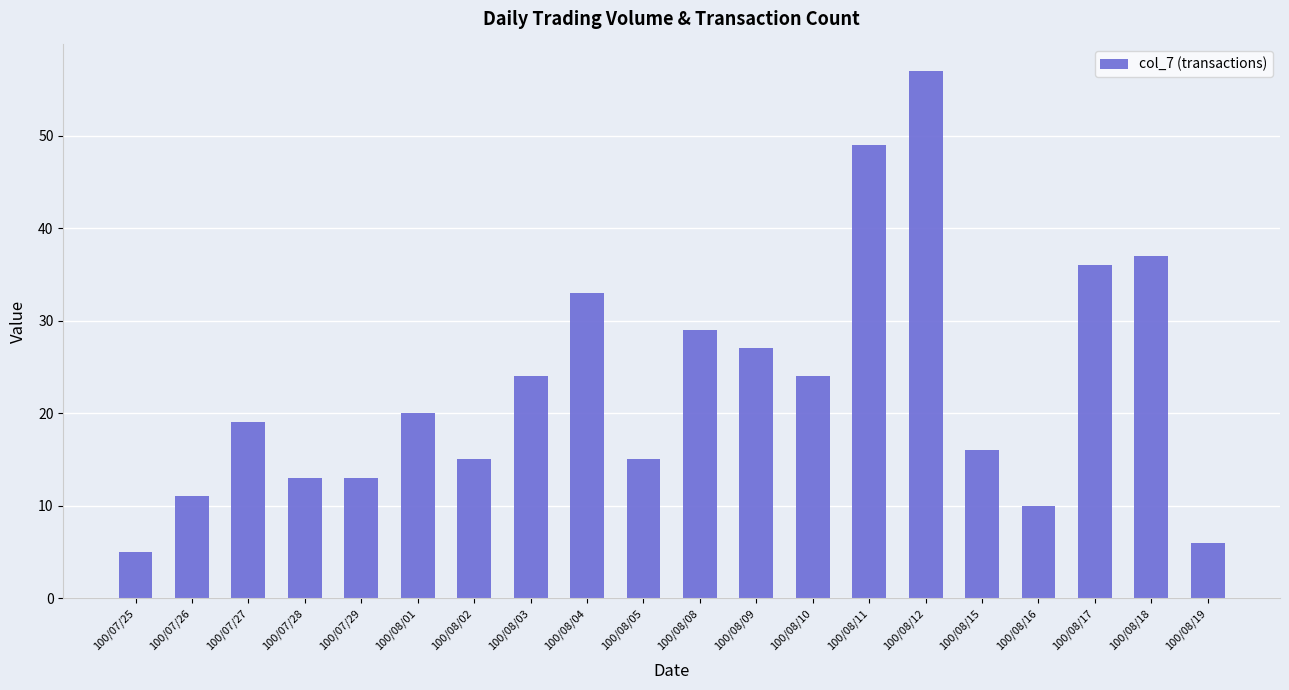

What is the change in value from 100/07/26 to 100/07/29?

+2